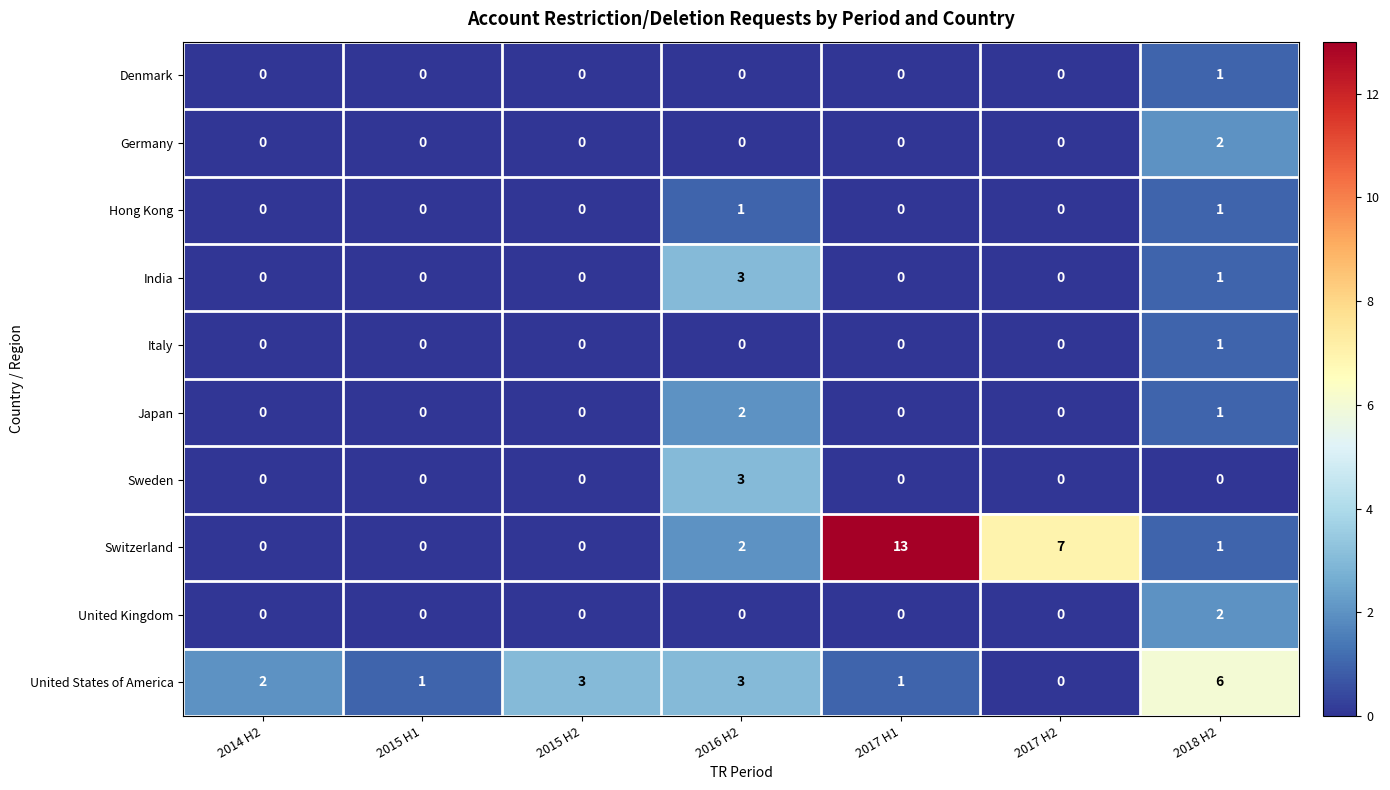

Which category has the highest value in the Switzerland series?

2017 H1